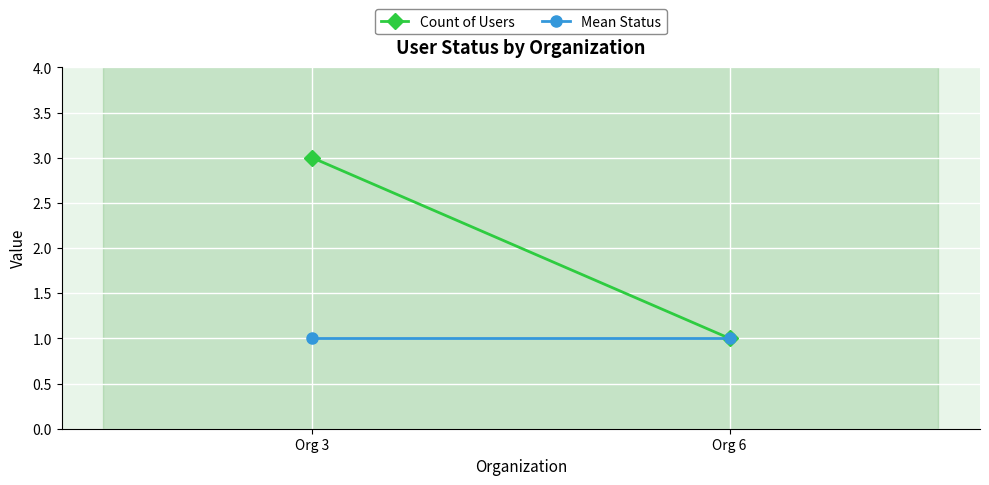

What is the value of the Count of Users point at the 2nd from the left?

1